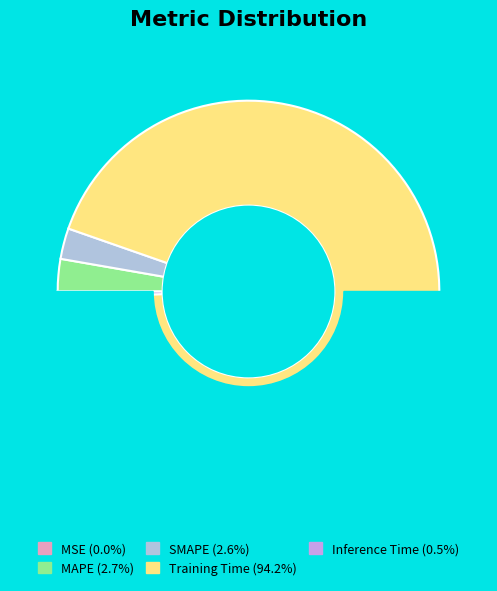

True or false: Training Time accounts for 99% of the total.

False